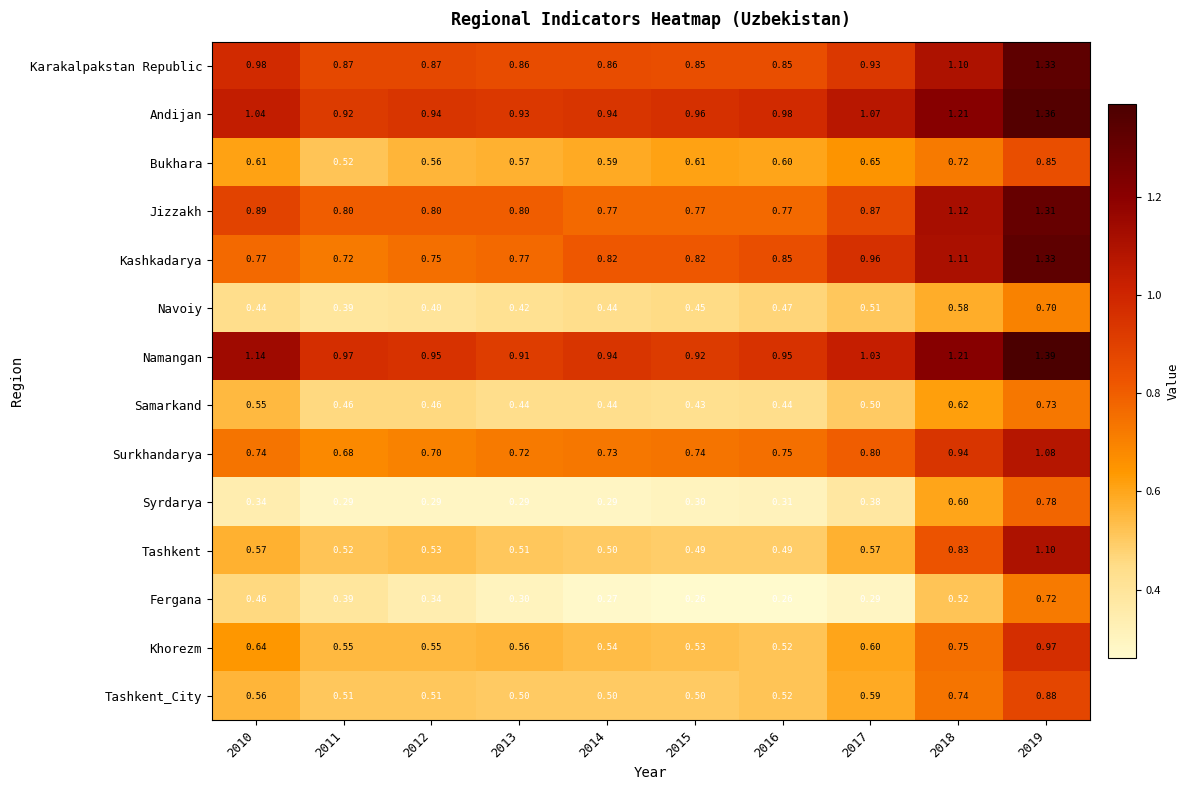

Is the value of Tashkent_City at 2015 greater than the value of Karakalpakstan Republic at 2017?

No